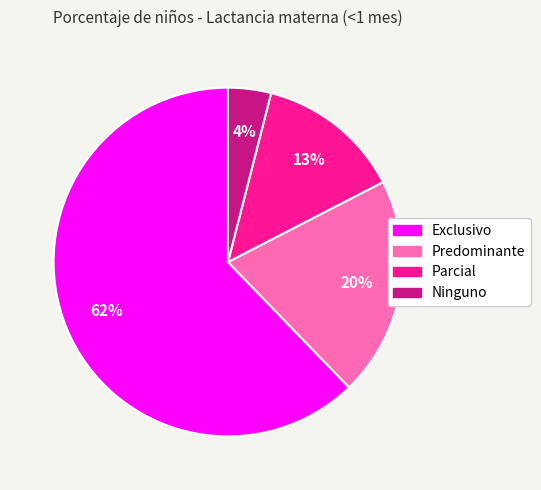

Is the sum of Exclusivo and Parcial greater than half?

Yes